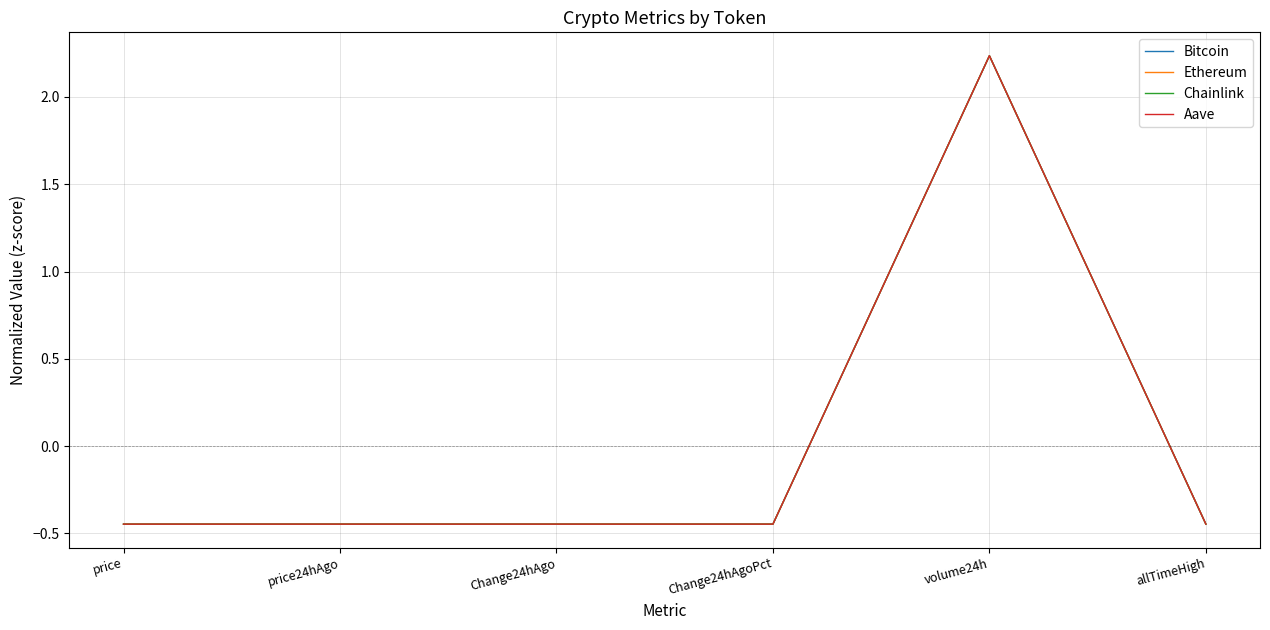

True or false: Ethereum has more than 2 interior local peaks.

False